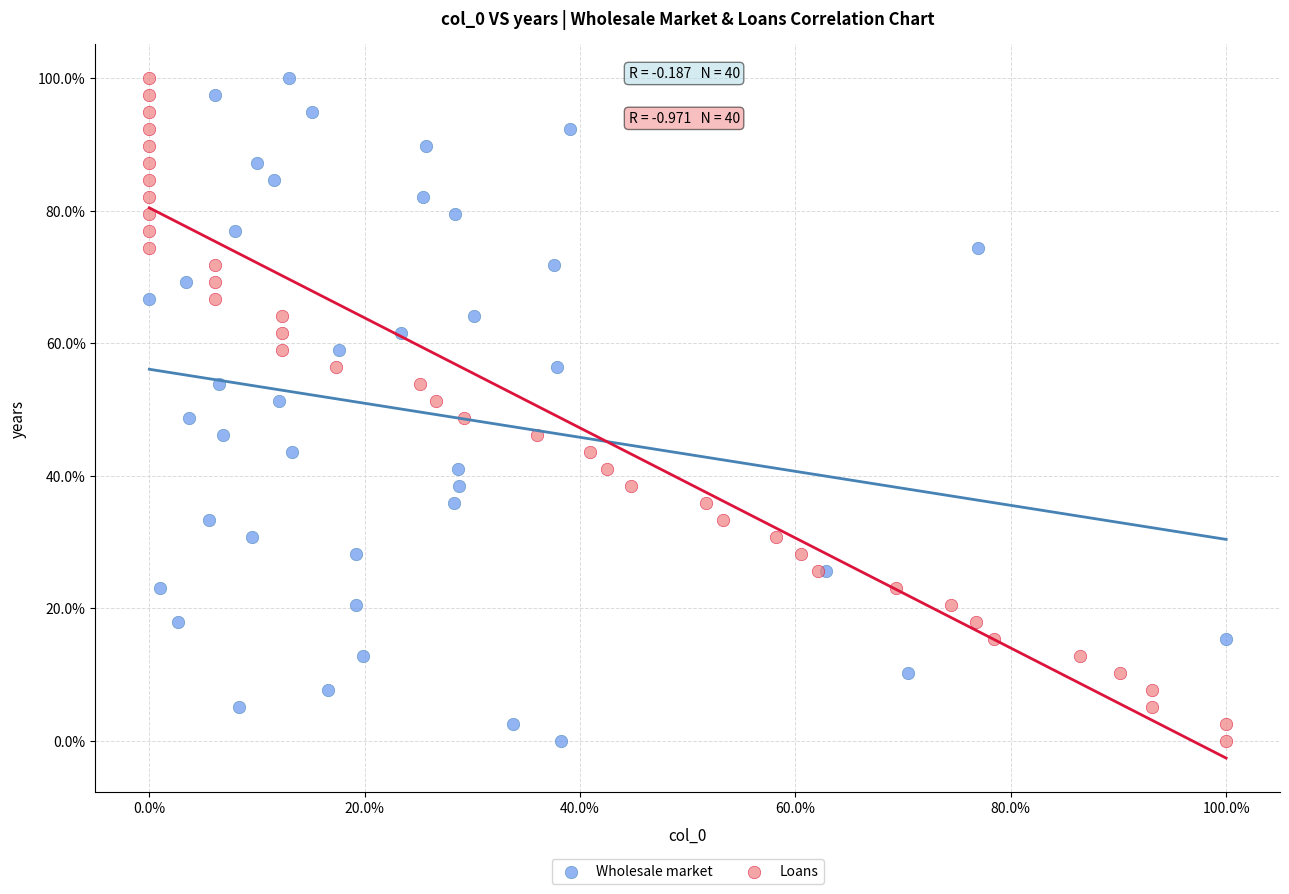

What are all the series names shown in the legend?

Wholesale market, Loans